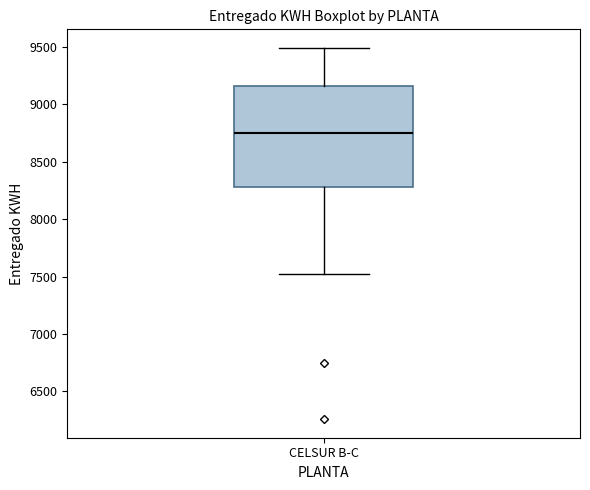

Where is the lower edge of the box for CELSUR B-C on the y-axis? The values are not printed on the chart, so give them approximately, as read against the axis.

8300